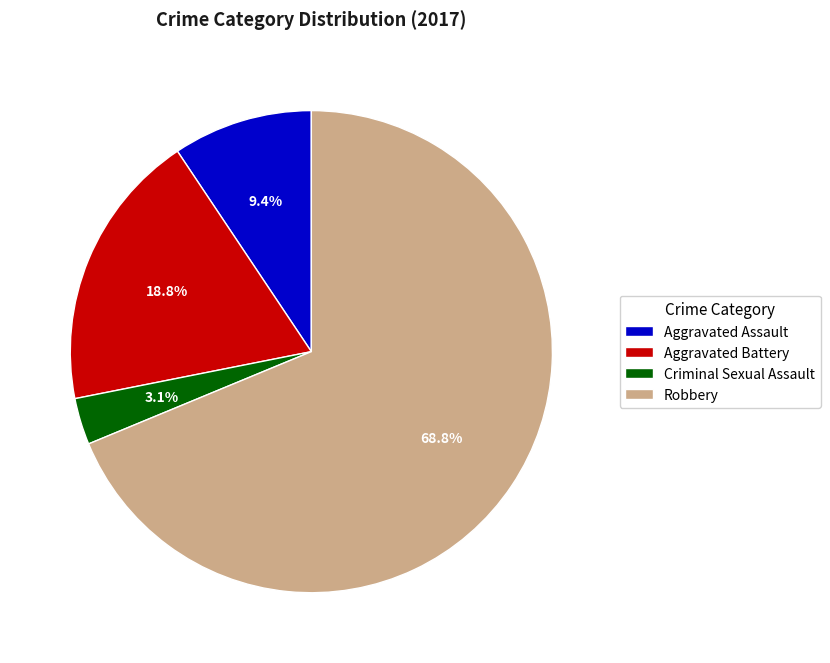

What is the ratio of the value at Aggravated Assault to the value at Robbery?

0.1